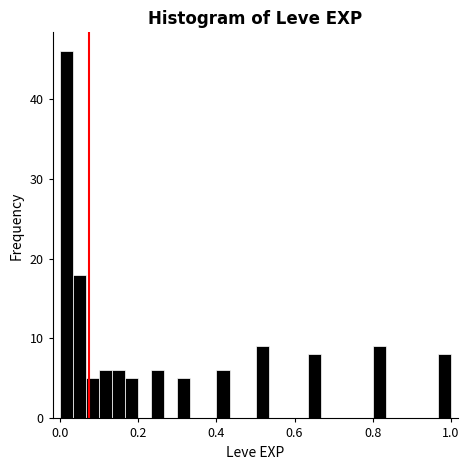

Read against the x-axis, roughly where is the centre of the tallest bar?

0.02